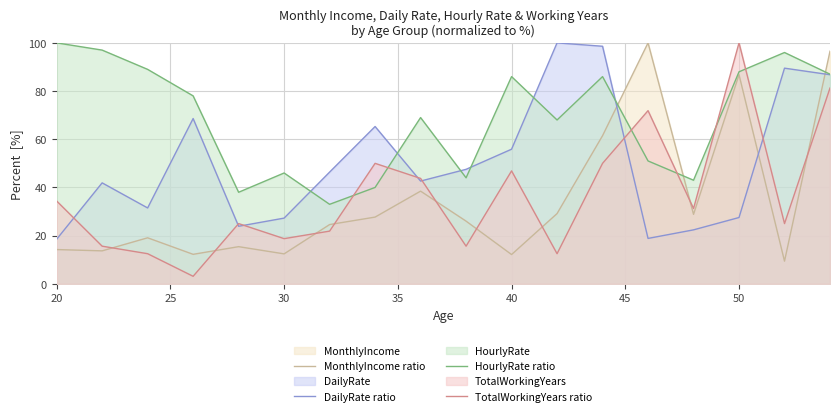

What is the minimum value shown in the chart?

3.1